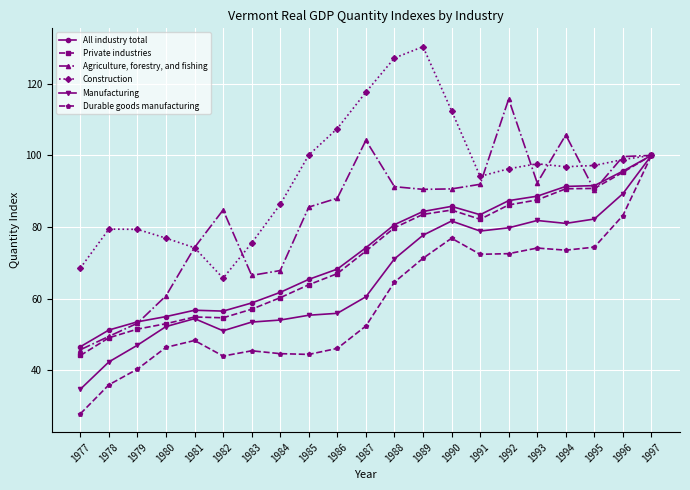

What is the average value of the Private industries series?

71.9